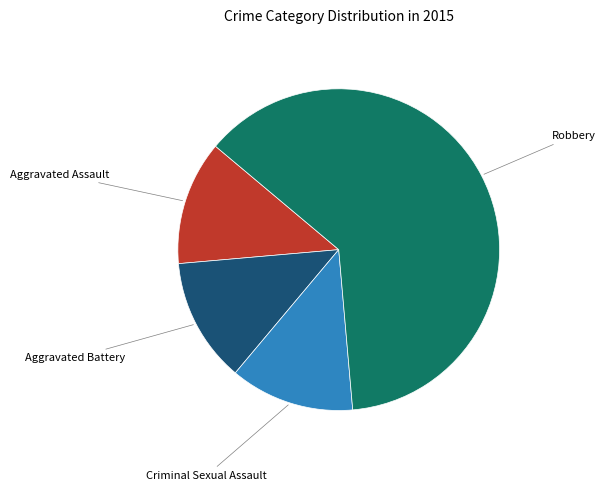

Is there a majority slice in this chart?

Yes